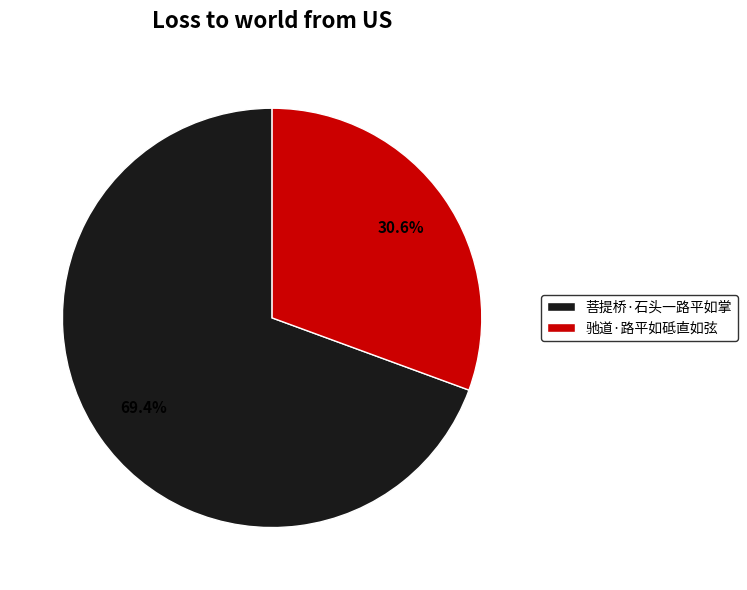

The 菩提桥·石头一路平如掌 slice represents 69% of the pie. True or false?

True